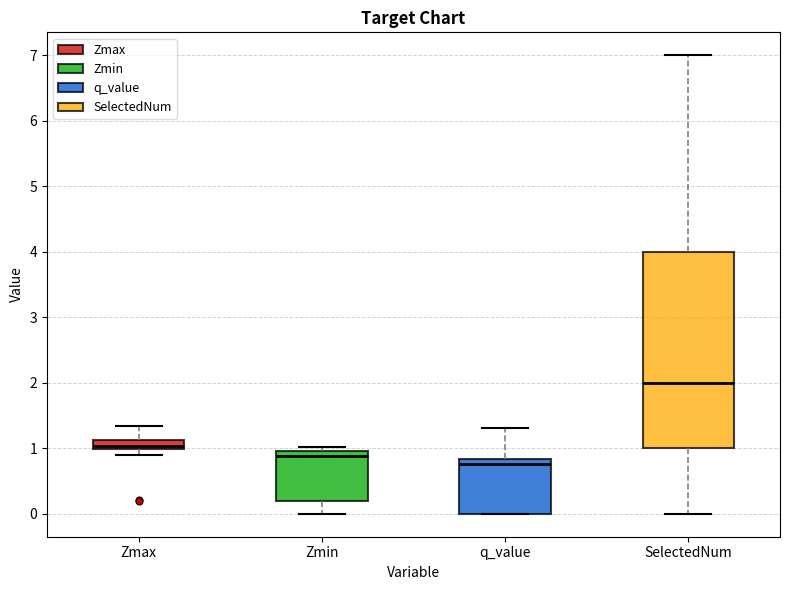

Comparing the boxes themselves (not the whiskers), which one is the tallest?

SelectedNum